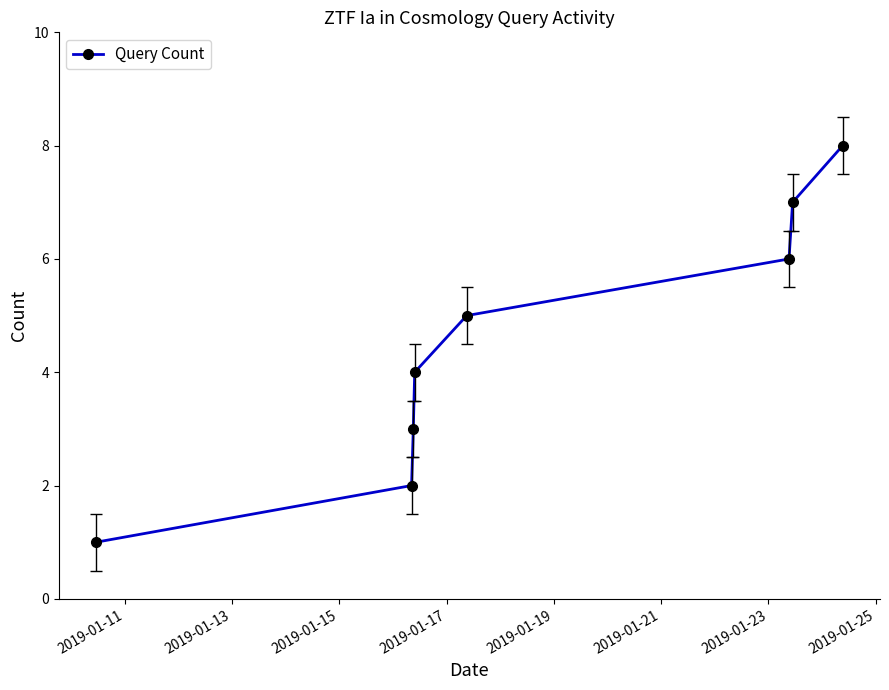

What is the difference between the maximum and minimum values?

7